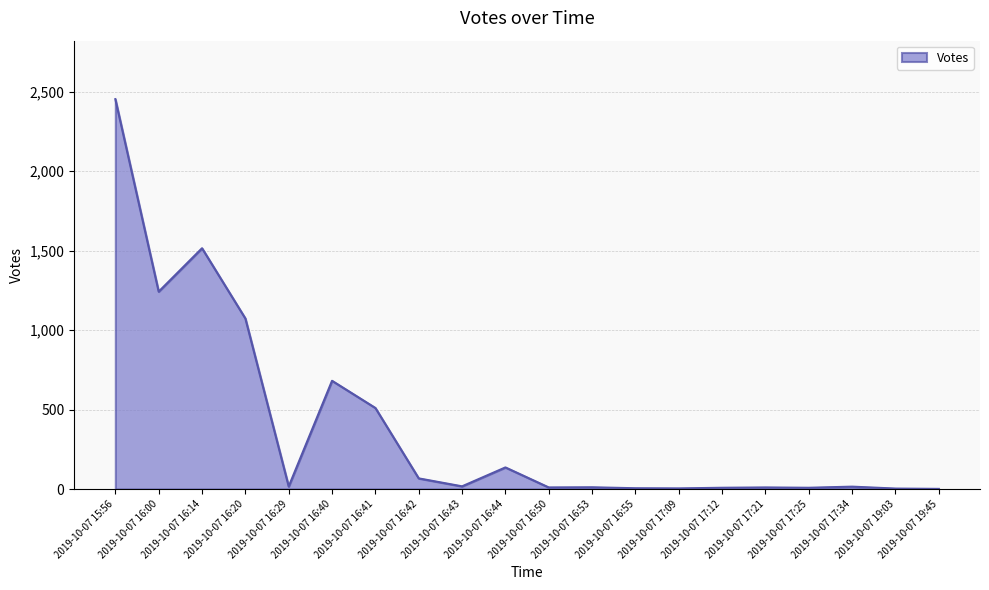

Is it true that the value at 2019-10-07 16:14 is 956?

False